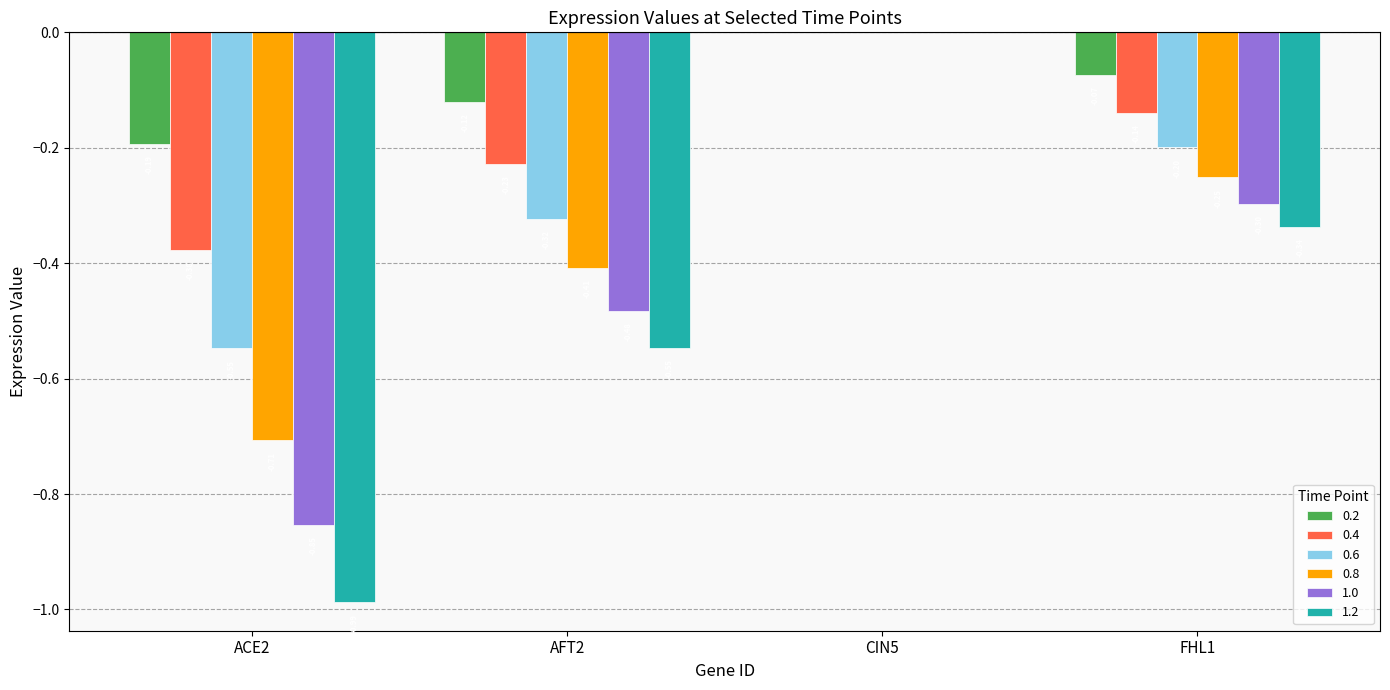

What is the total value across all series at AFT2?

-2.1